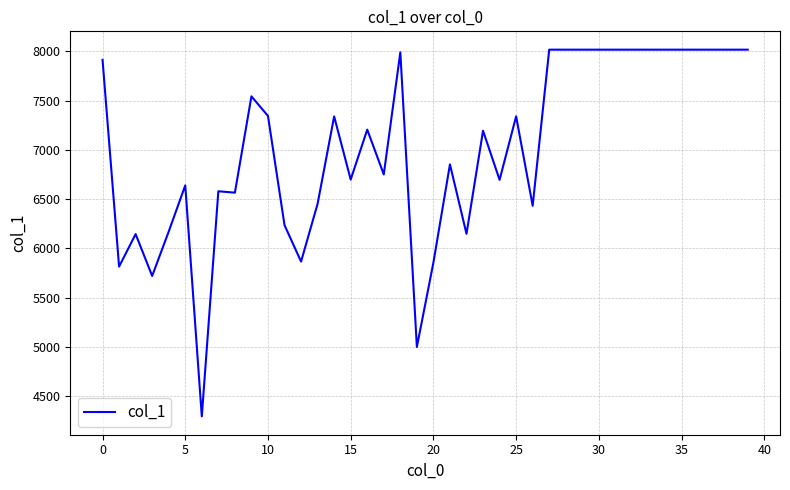

What is the smallest value displayed?

4293